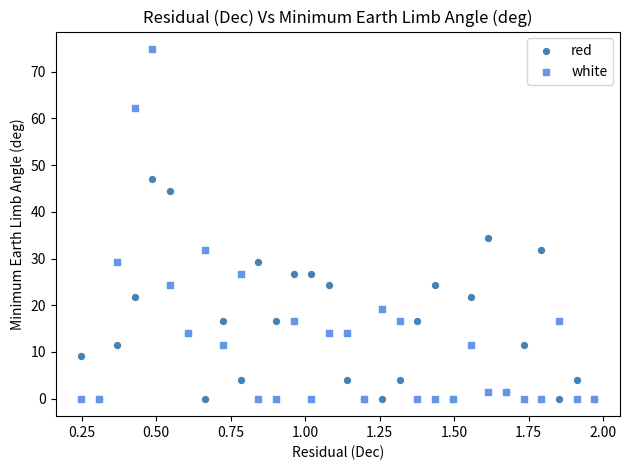

Which series contains the highest Y value?

white